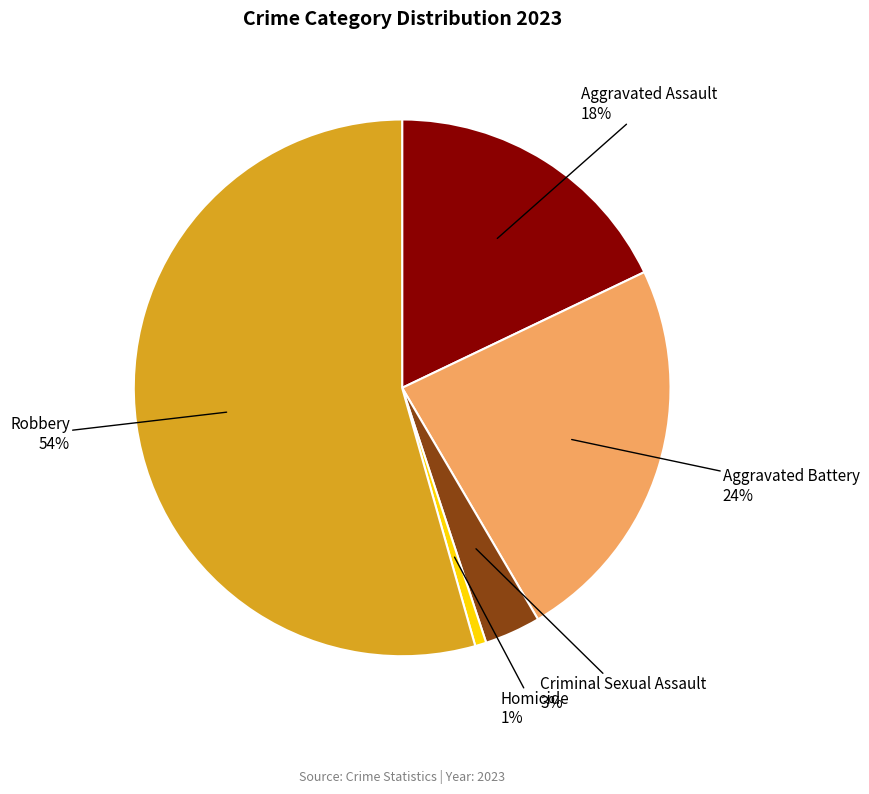

To the nearest percent, what is the average slice percentage?

20%